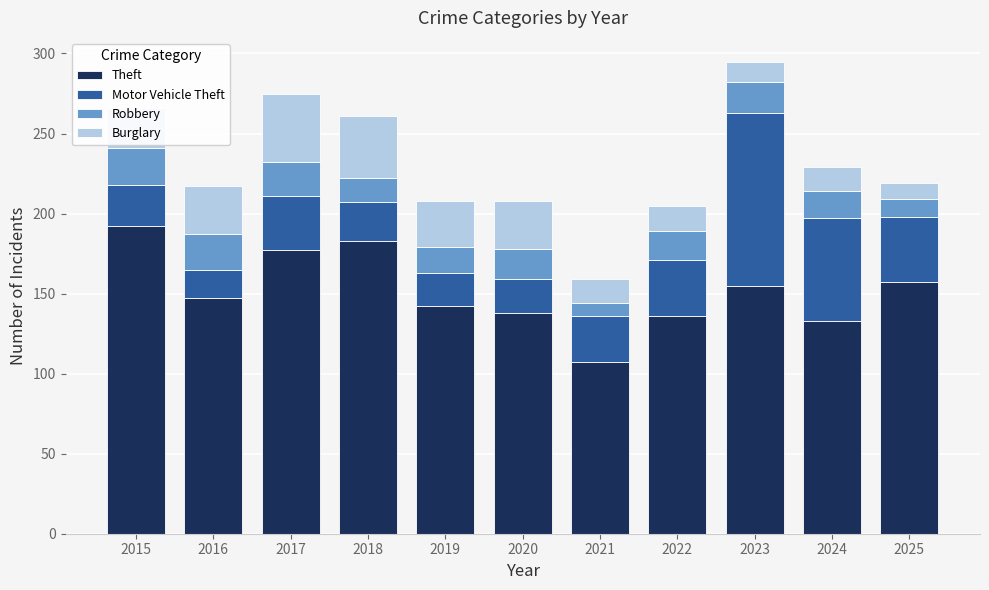

What is the total value across all series at 2020?

208